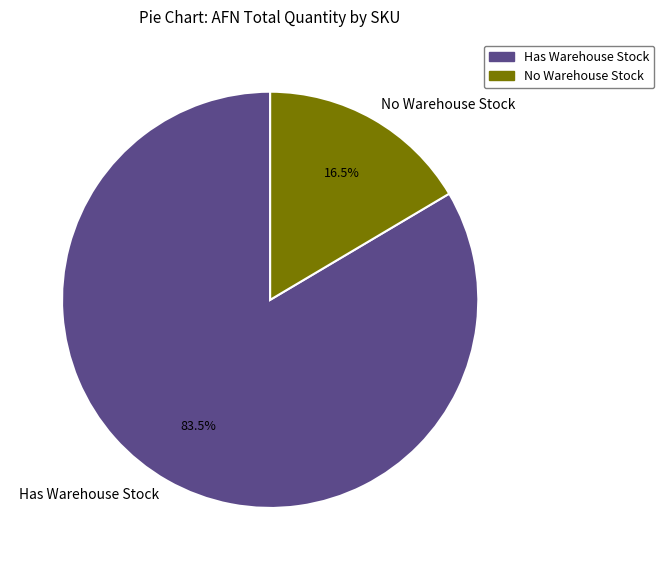

Between No Warehouse Stock and Has Warehouse Stock, which is larger?

Has Warehouse Stock